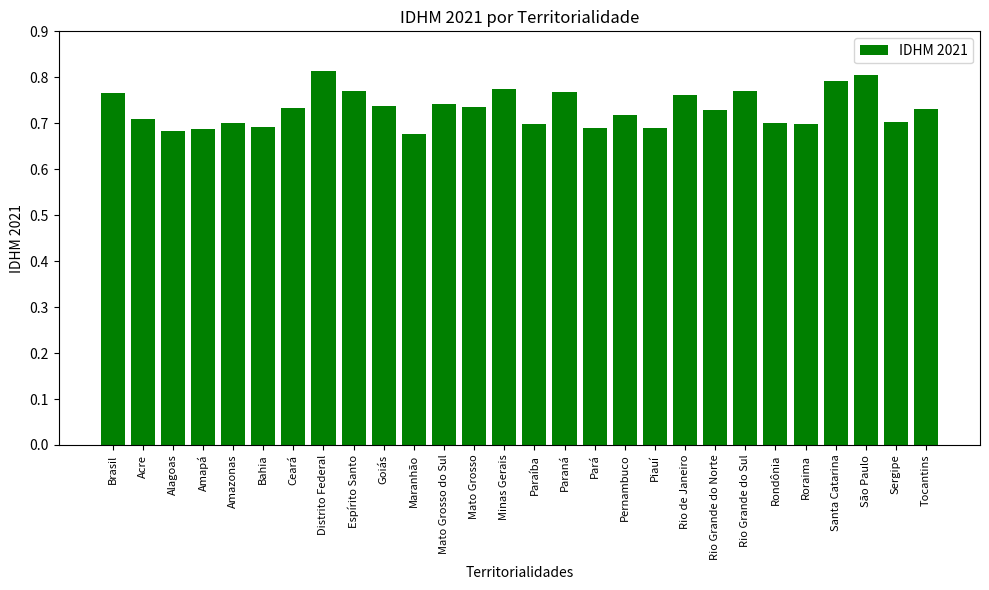

What is the sum of all values?

20.5